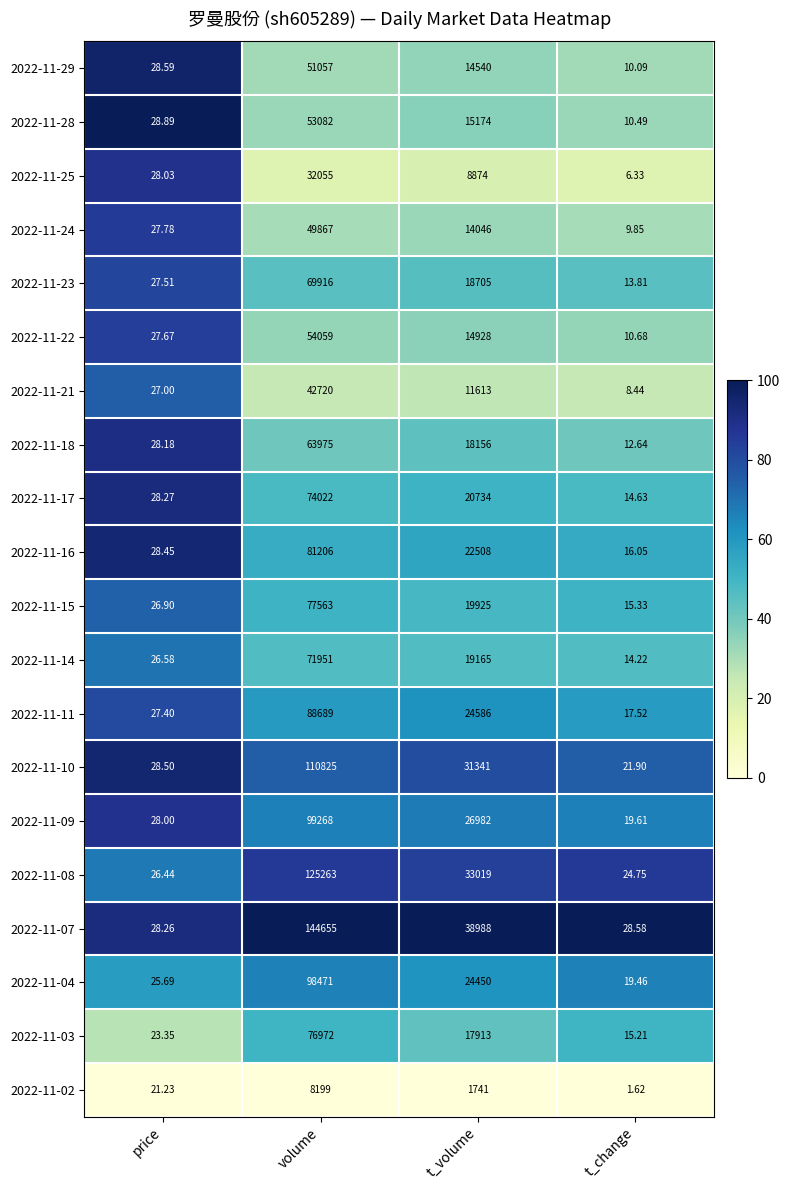

At volume, list the series in order from largest to smallest.

2022-11-07, 2022-11-08, 2022-11-10, 2022-11-09, 2022-11-04, 2022-11-11, 2022-11-16, 2022-11-15, 2022-11-03, 2022-11-17, 2022-11-14, 2022-11-23, 2022-11-18, 2022-11-22, 2022-11-28, 2022-11-29, 2022-11-24, 2022-11-21, 2022-11-25, 2022-11-02